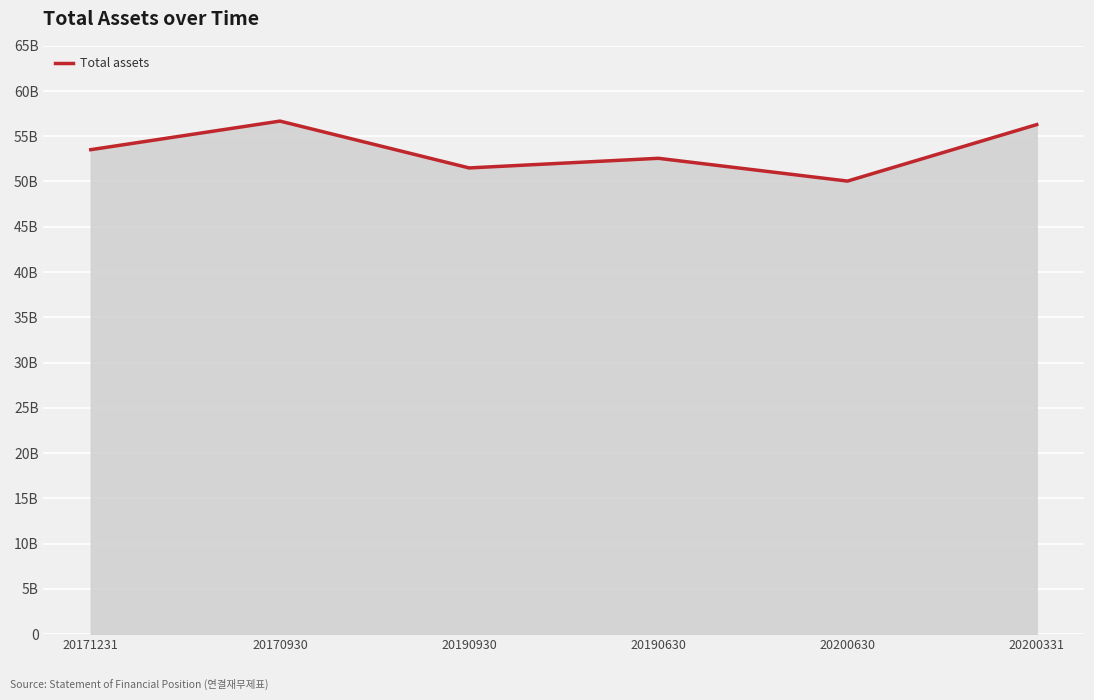

Does the chart display data point markers on the line(s)?

No